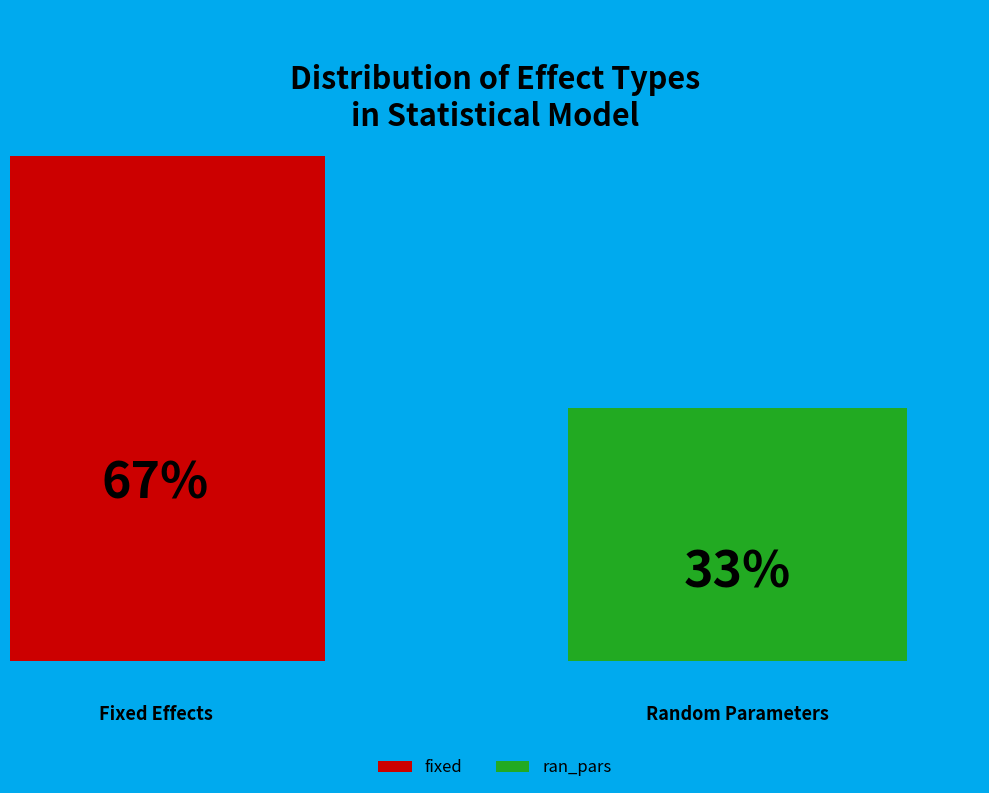

Approximately how many times larger is the value at fixed compared to ran_pars?

2.0